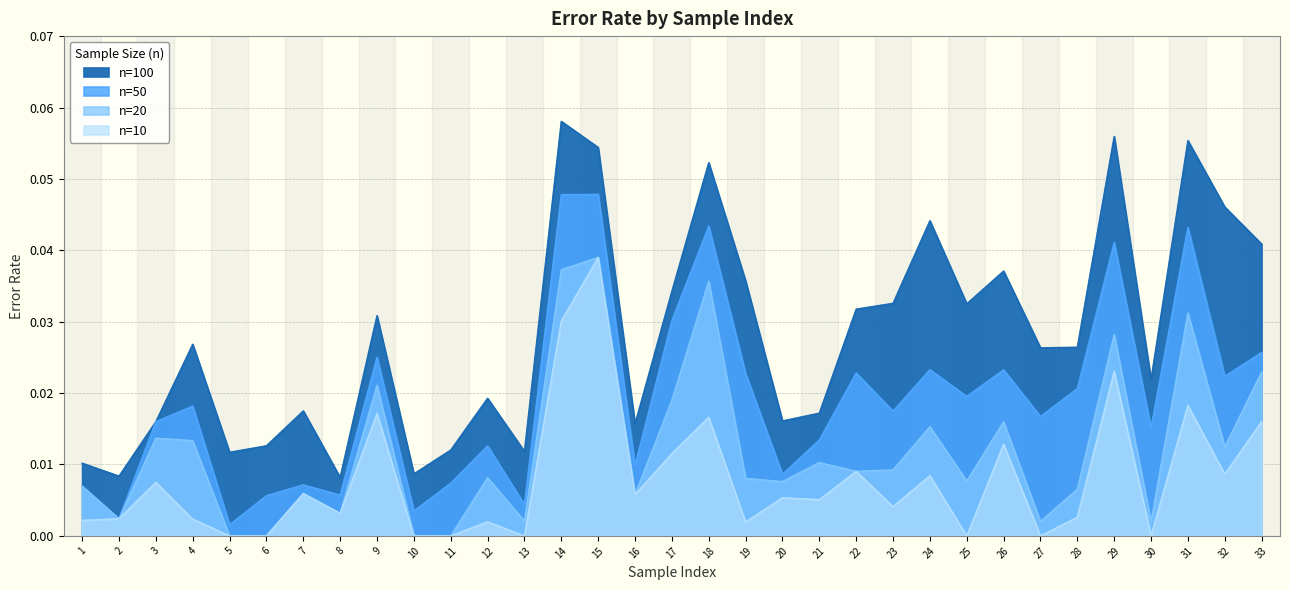

At 16, list the series in order from largest to smallest.

n=100, n=50, n=20, n=10